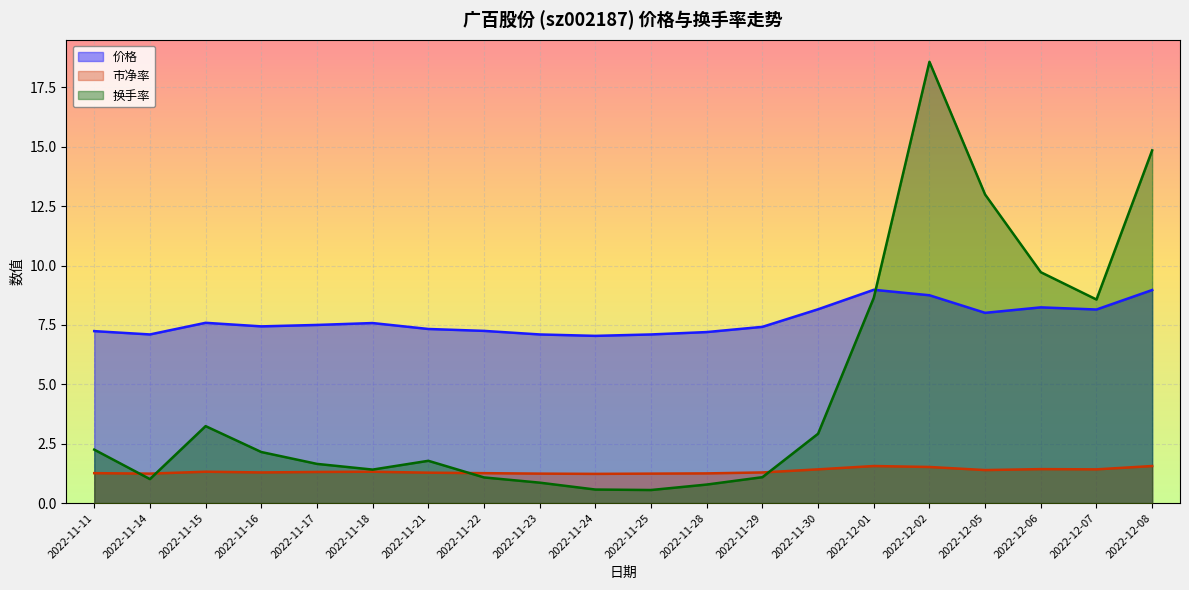

The value of 换手率 at 2022-11-28 is 0.8. True or false?

True